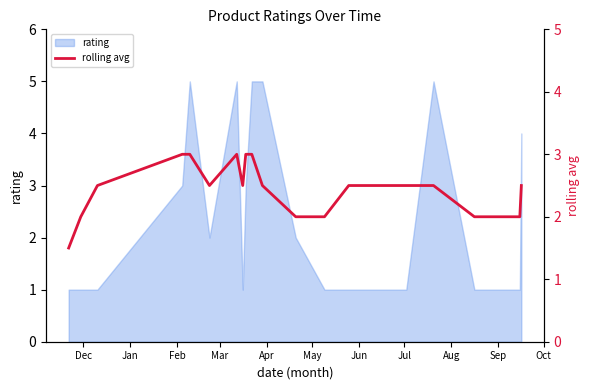

What is the maximum value for rating?

5